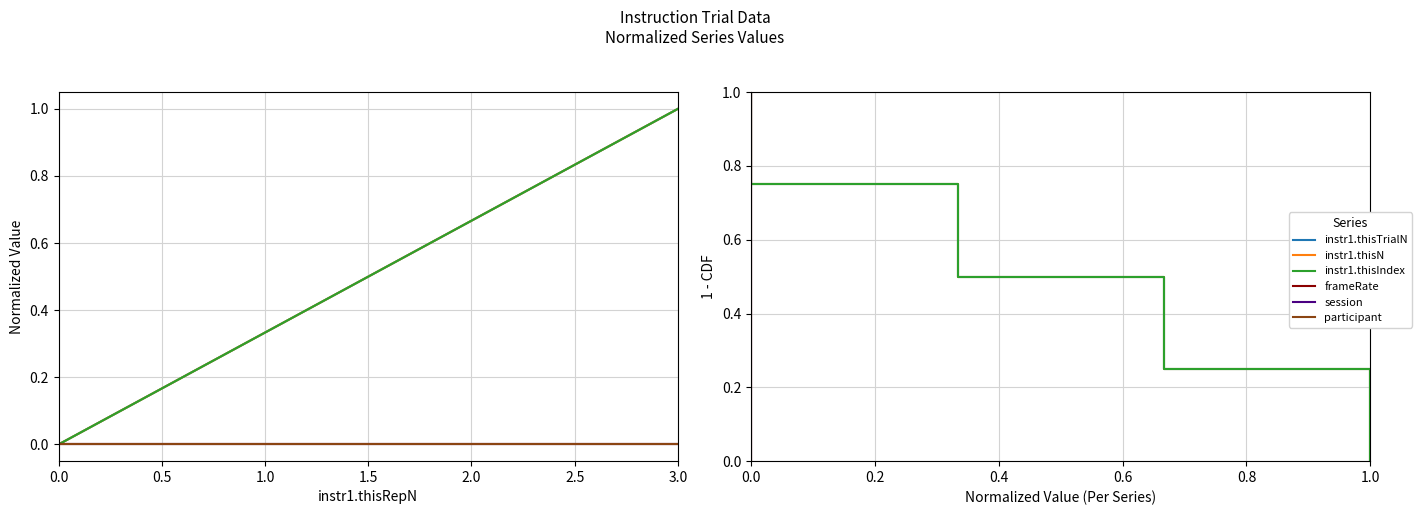

True or false: frameRate has more than 0 interior local peaks.

False